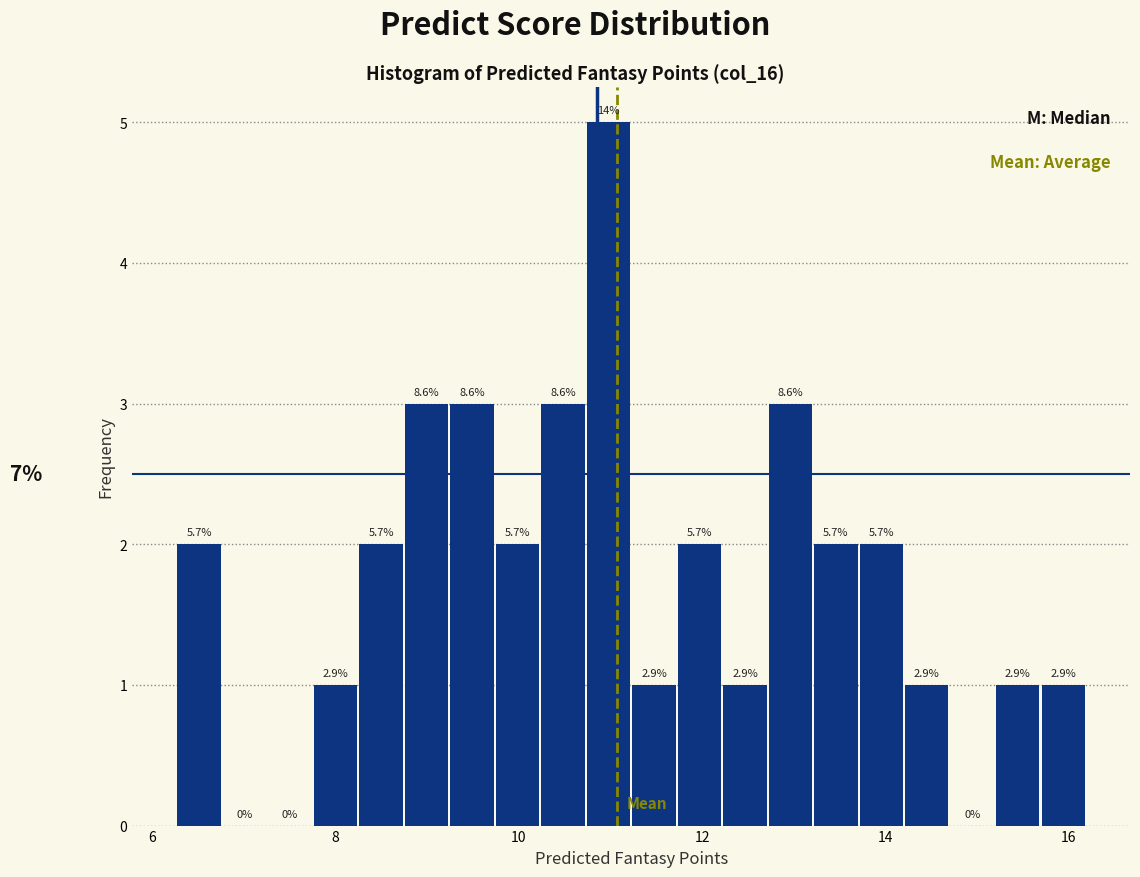

Read against the x-axis, roughly where is the centre of the tallest bar?

11.0